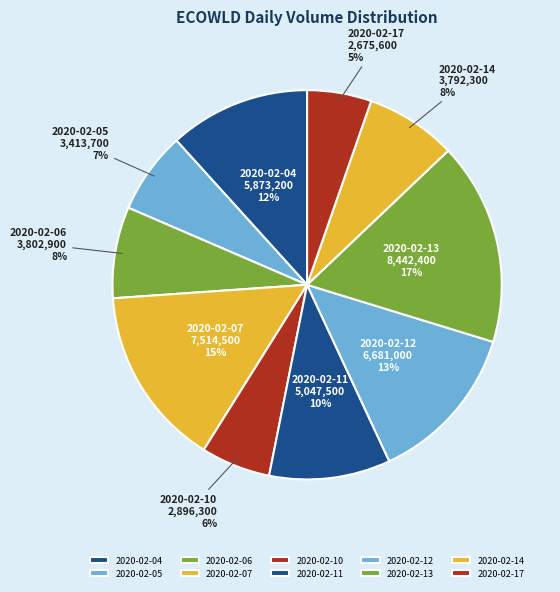

Count the number of slices in the pie.

10